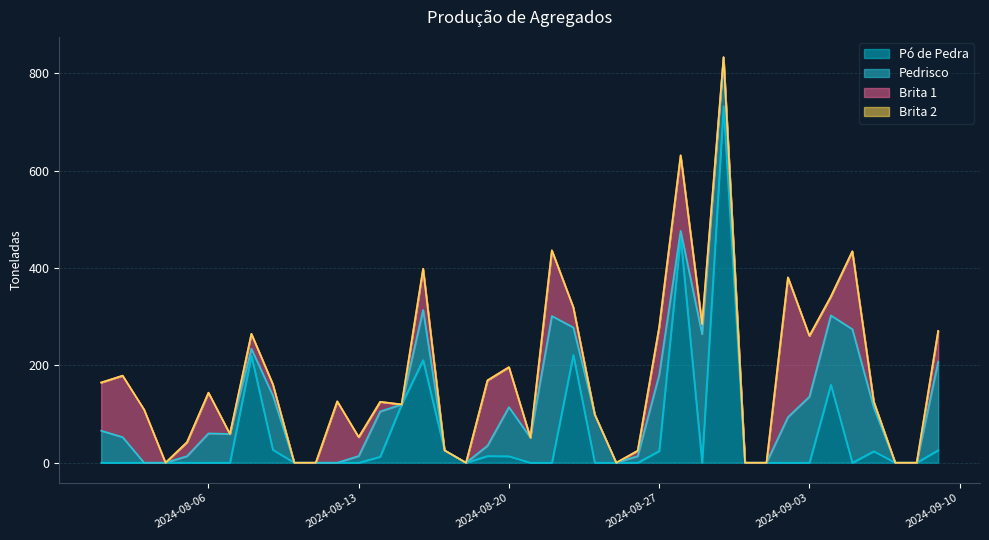

What is the approximate value of Brita 1 at 2024-08-28?

155.1